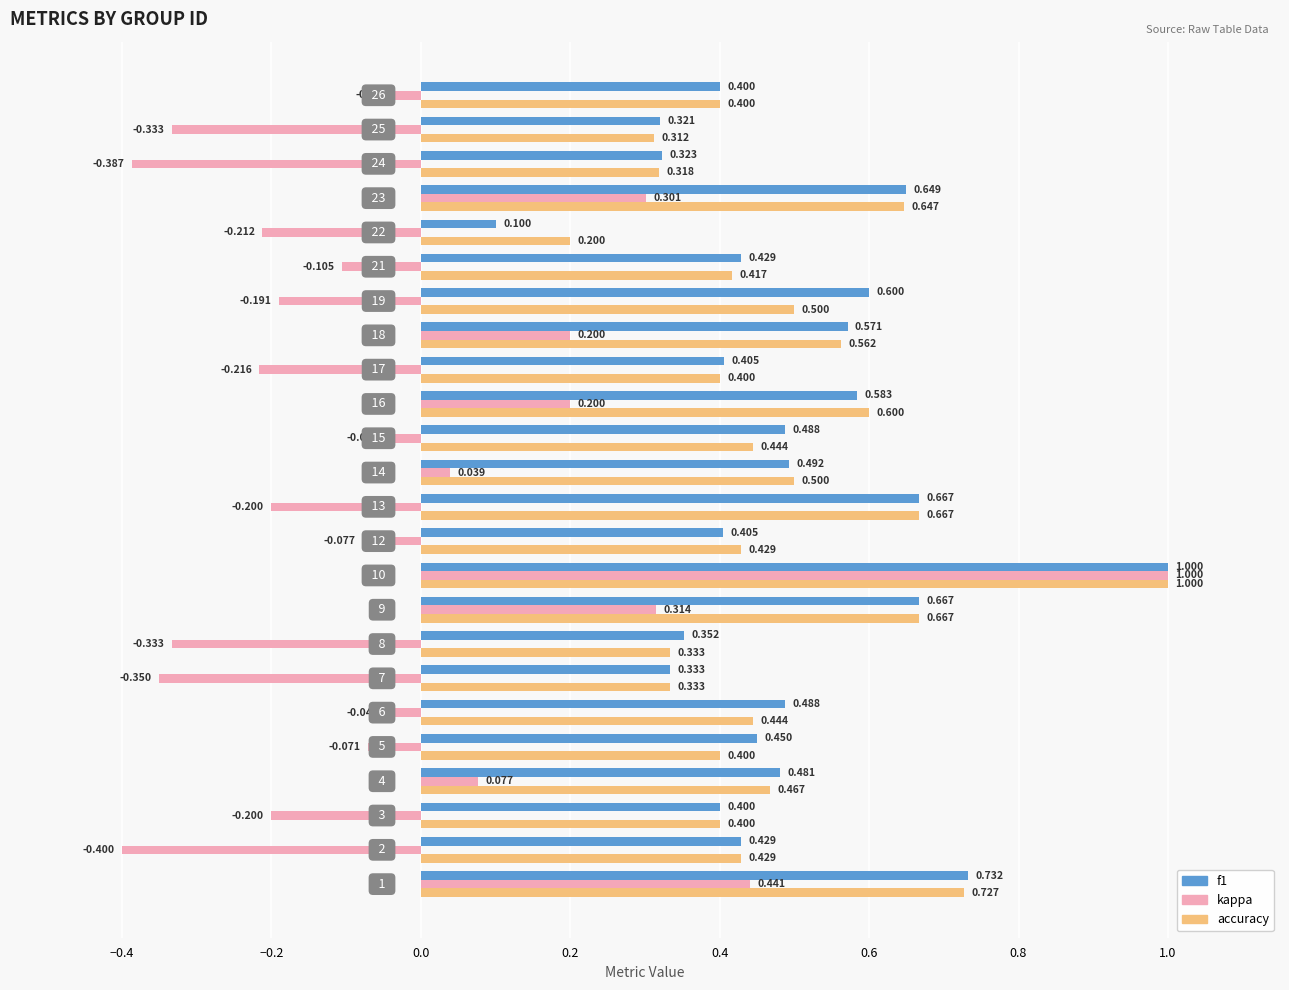

What is the difference between the second highest and minimum values in the f1 series?

0.6